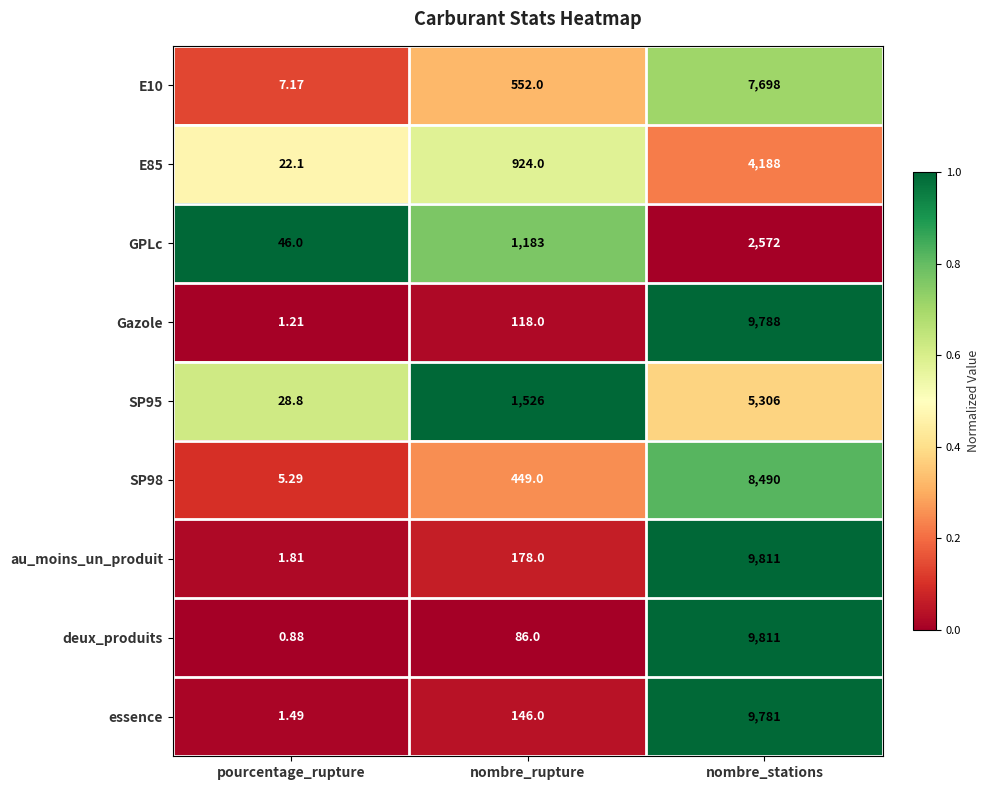

Which series has the largest total across all categories?

au_moins_un_produit